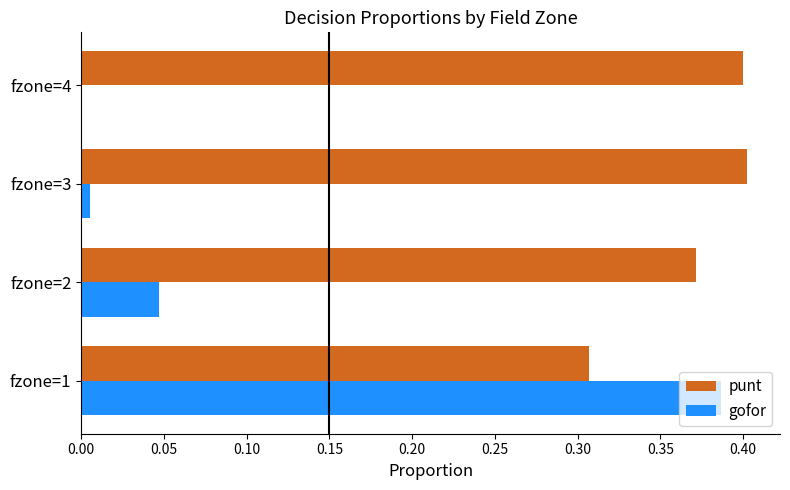

Is the value of gofor at fzone=4 greater than the value of punt at fzone=2?

No